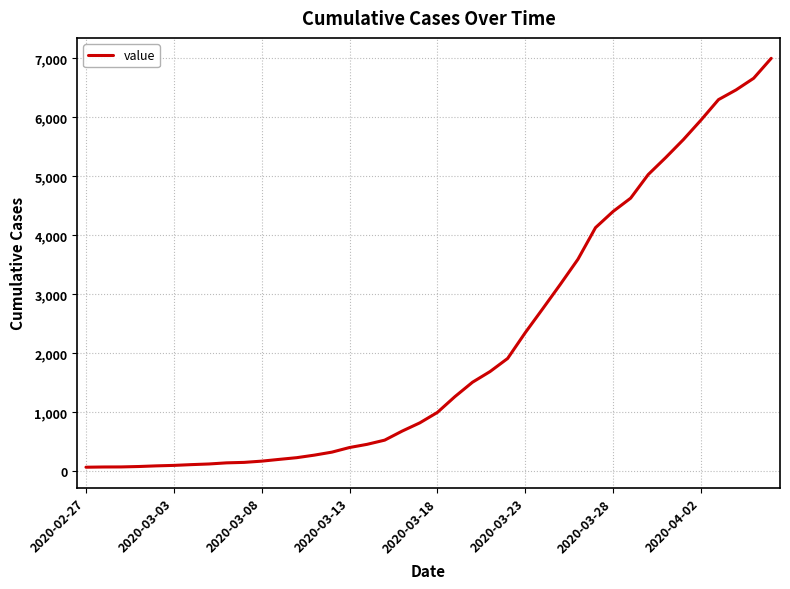

What is the maximum value shown in the chart?

6995